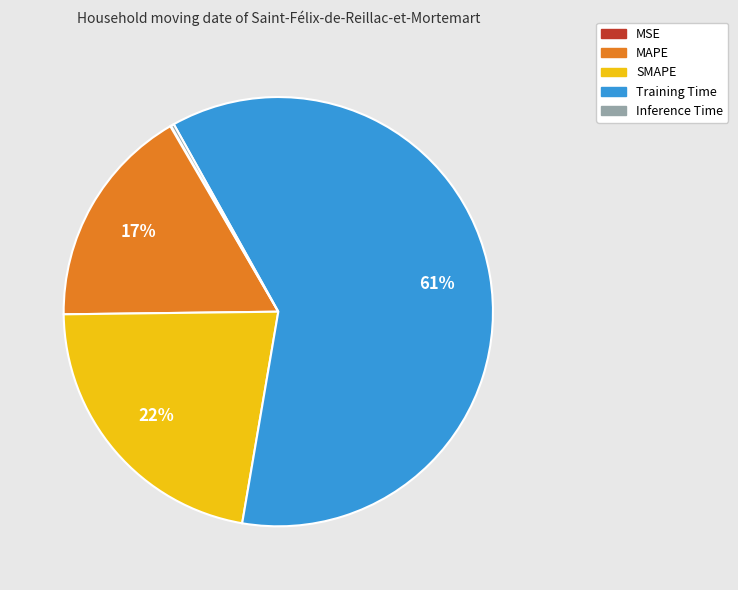

Combined, do MAPE and SMAPE account for over 50%?

No